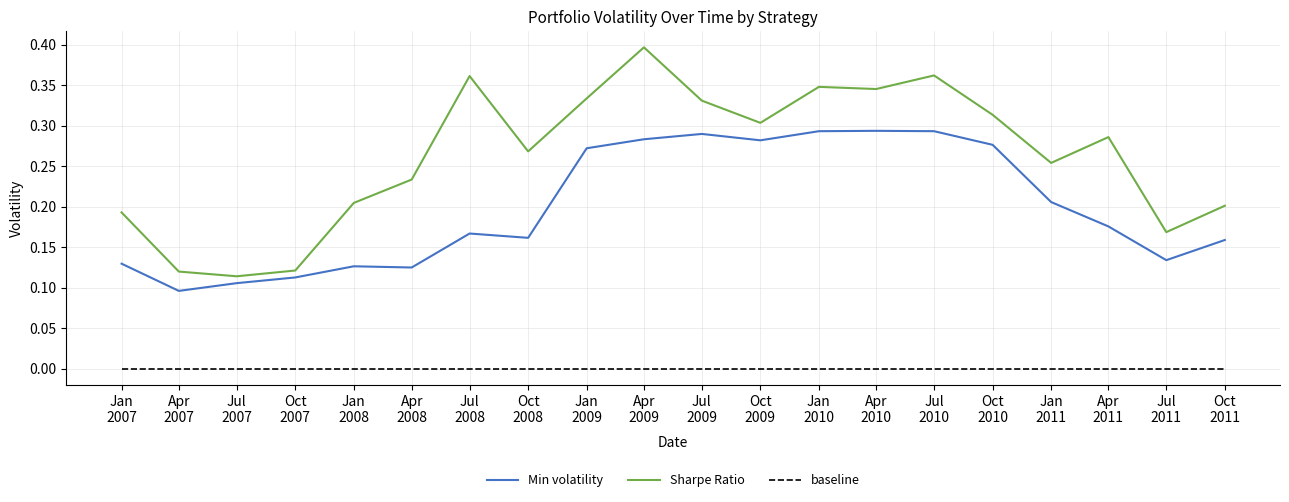

What position from the right is Jan
2010?

8